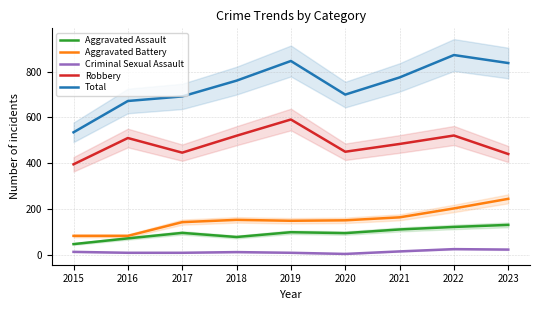

Rank the series by their maximum value, from highest to lowest.

Total, Robbery, Aggravated Battery, Aggravated Assault, Criminal Sexual Assault